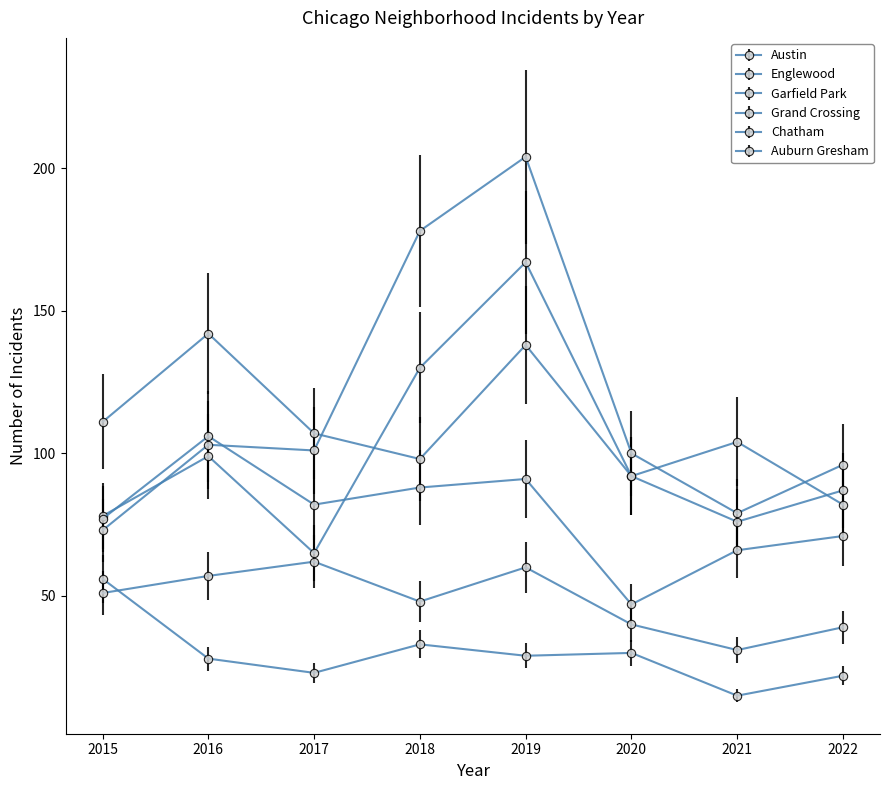

What is the difference between the maximum and minimum values in the Chatham series?

31